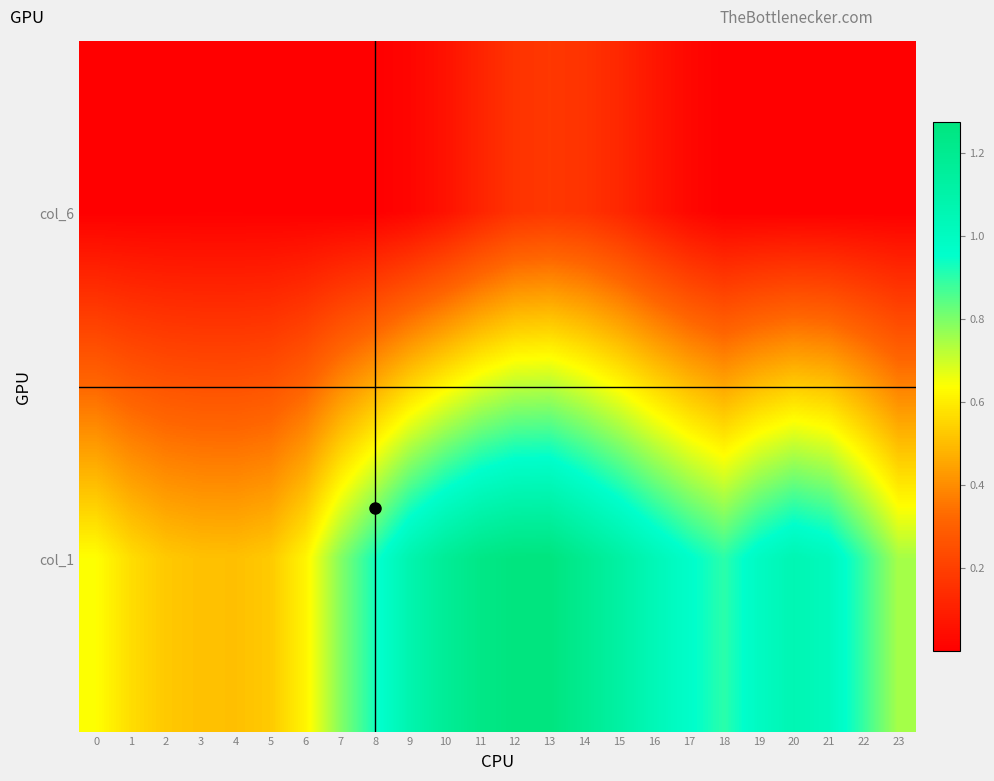

What is the total value across all series at 3?

0.5